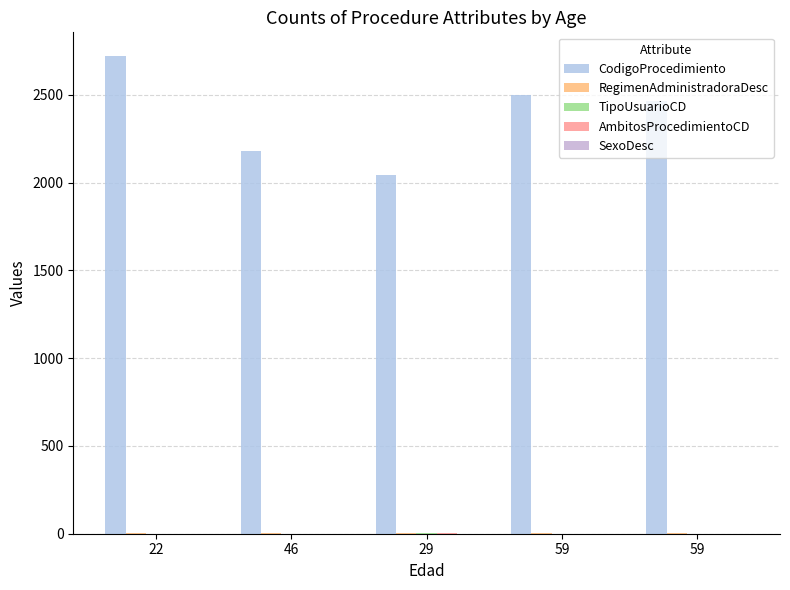

The RegimenAdministradoraDesc series shows 2 at 22. True or false?

True